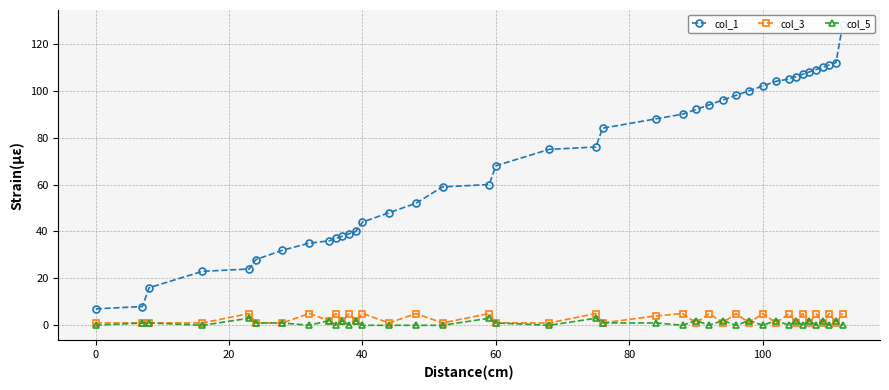

How many interior local valleys does the col_5 series have?

13